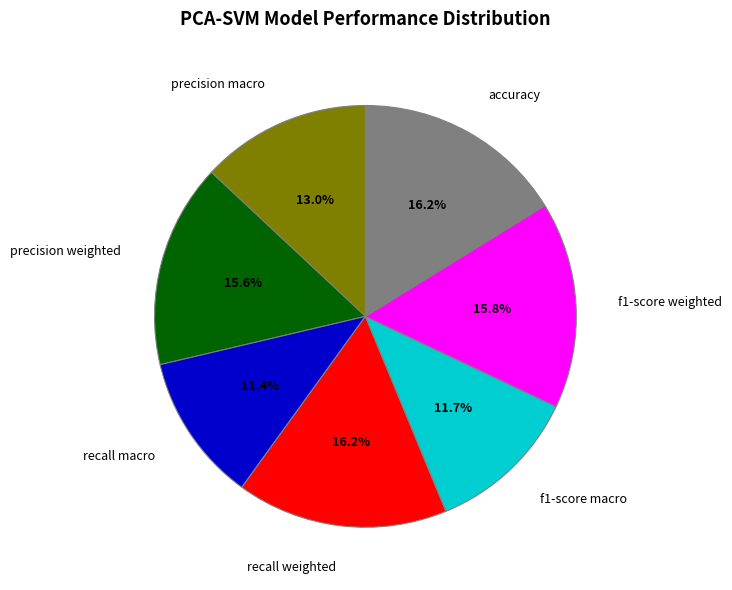

Is there a majority slice in this chart?

No